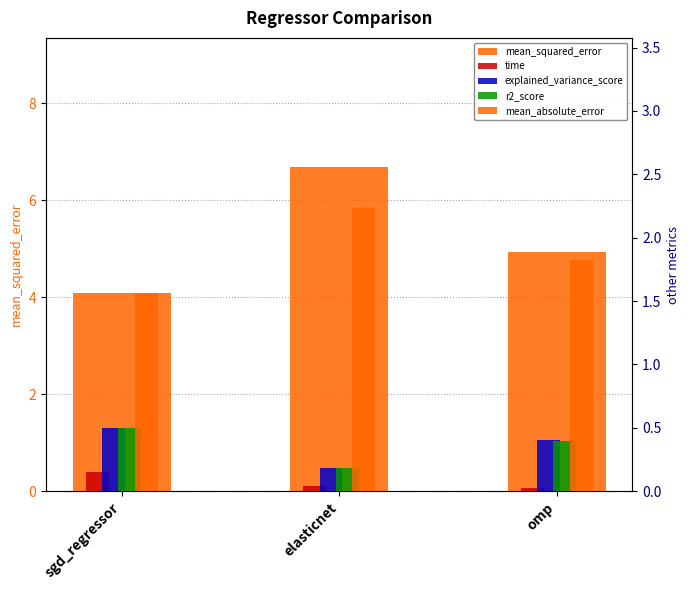

What is the difference between the highest and lowest values at elasticnet?

6.6